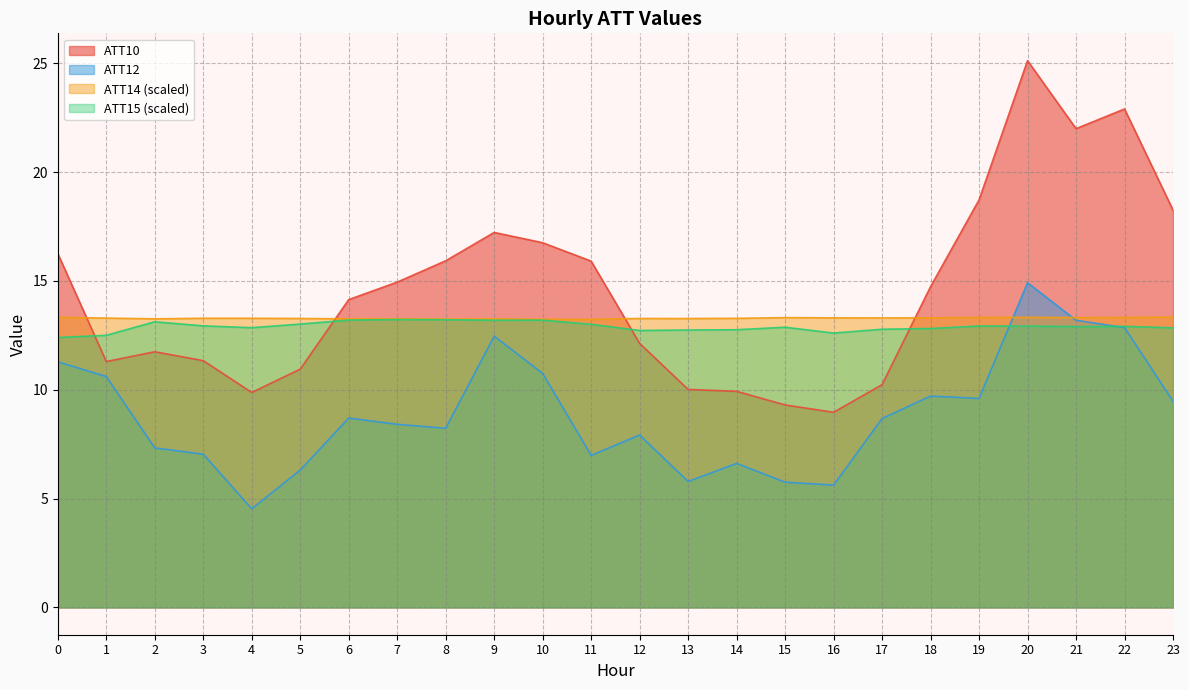

At which label is ATT10 closest to 17?

9